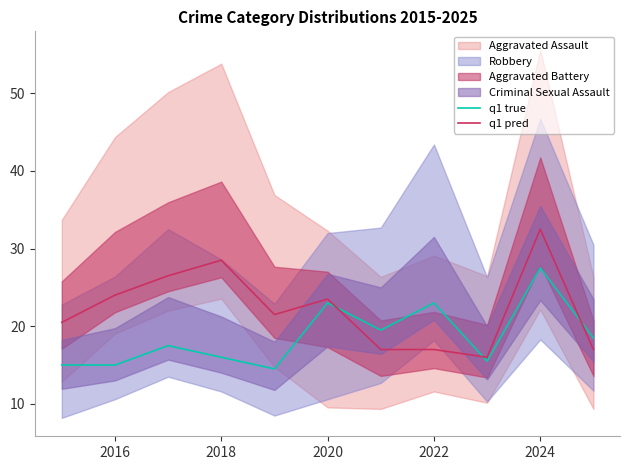

What is the maximum value for q1 true?

27.5